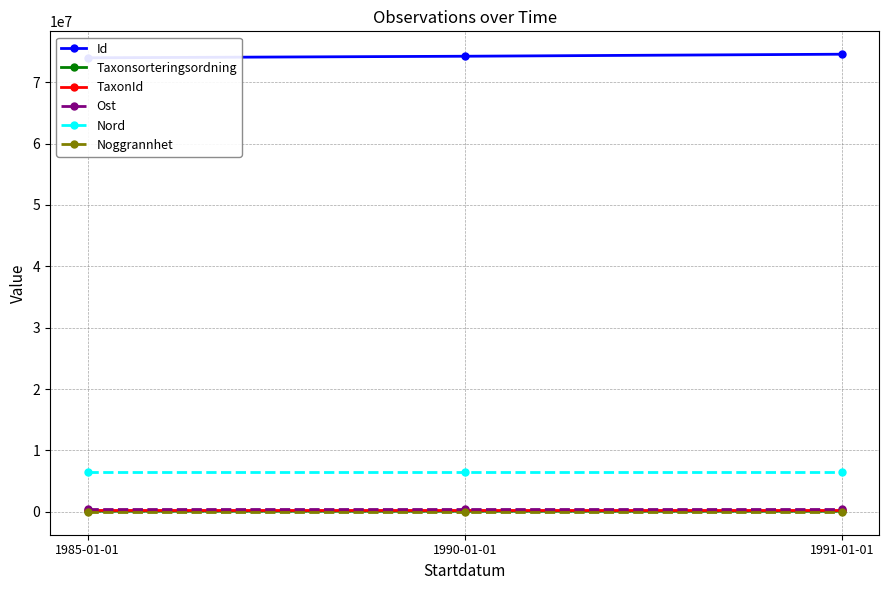

Rank the categories by Taxonsorteringsordning value from highest to lowest.

1985-01-01, 1990-01-01, 1991-01-01